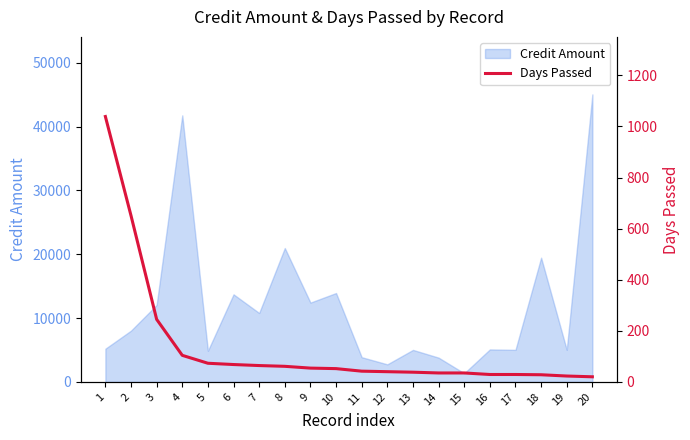

What is the sum of all values?

2730